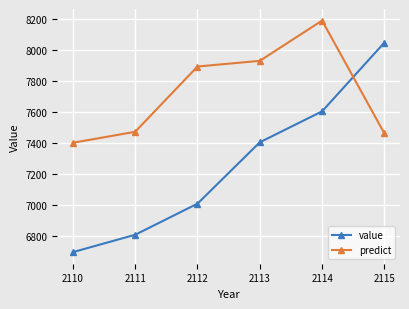

What is the total value across all series at 2110?

14098.1